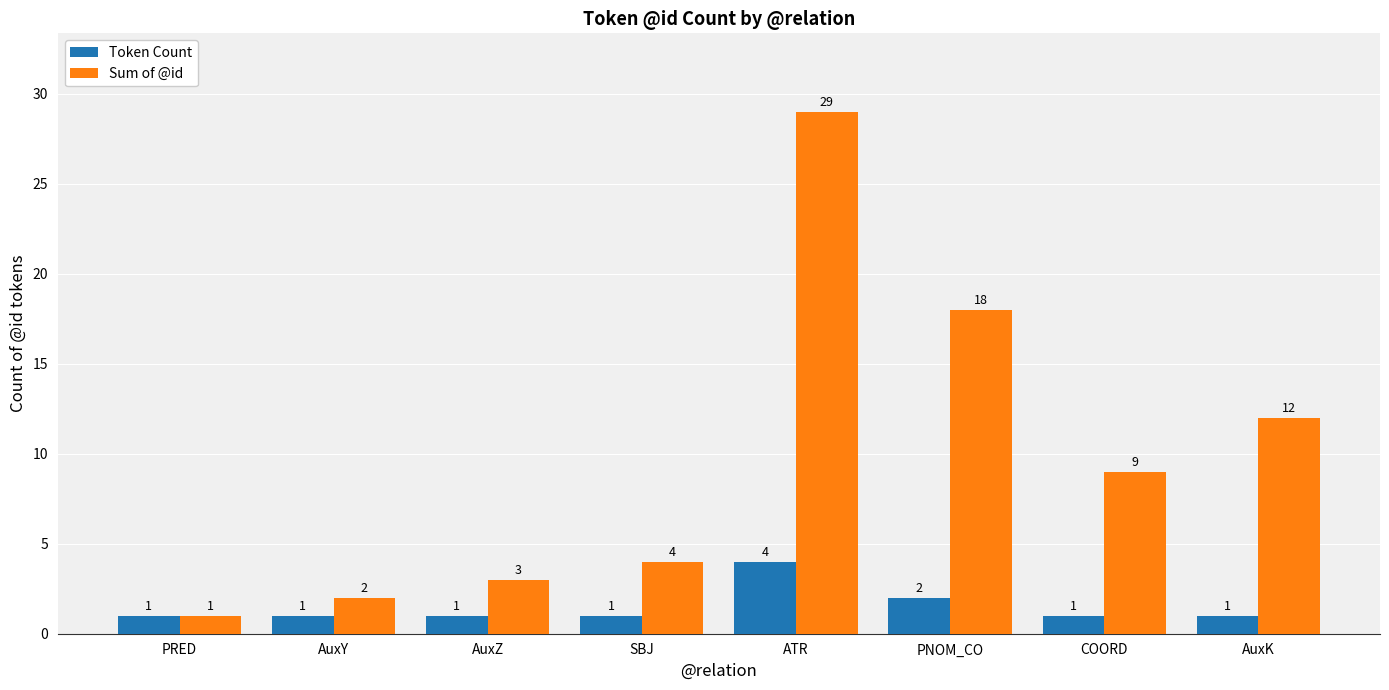

List the series in order of their overall mean, lowest first.

Token Count, Sum of @id